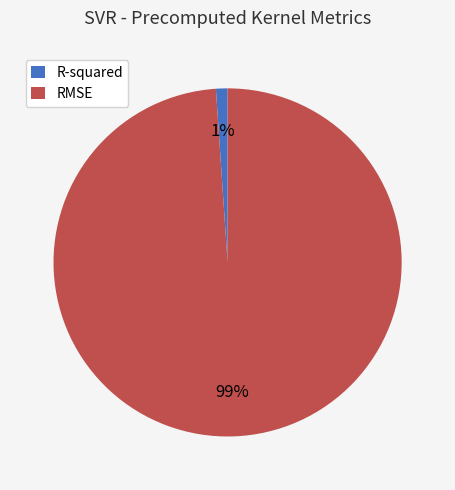

Does any single category account for the majority?

Yes